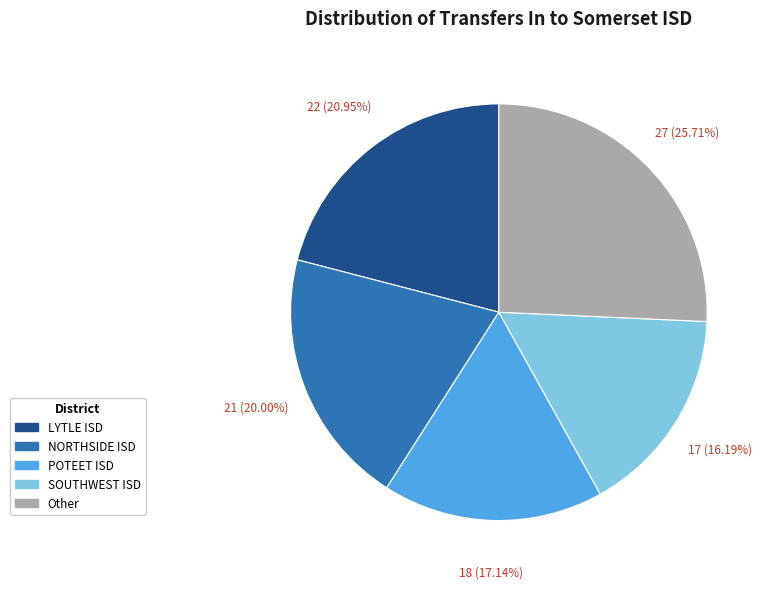

Is there a majority slice in this chart?

No